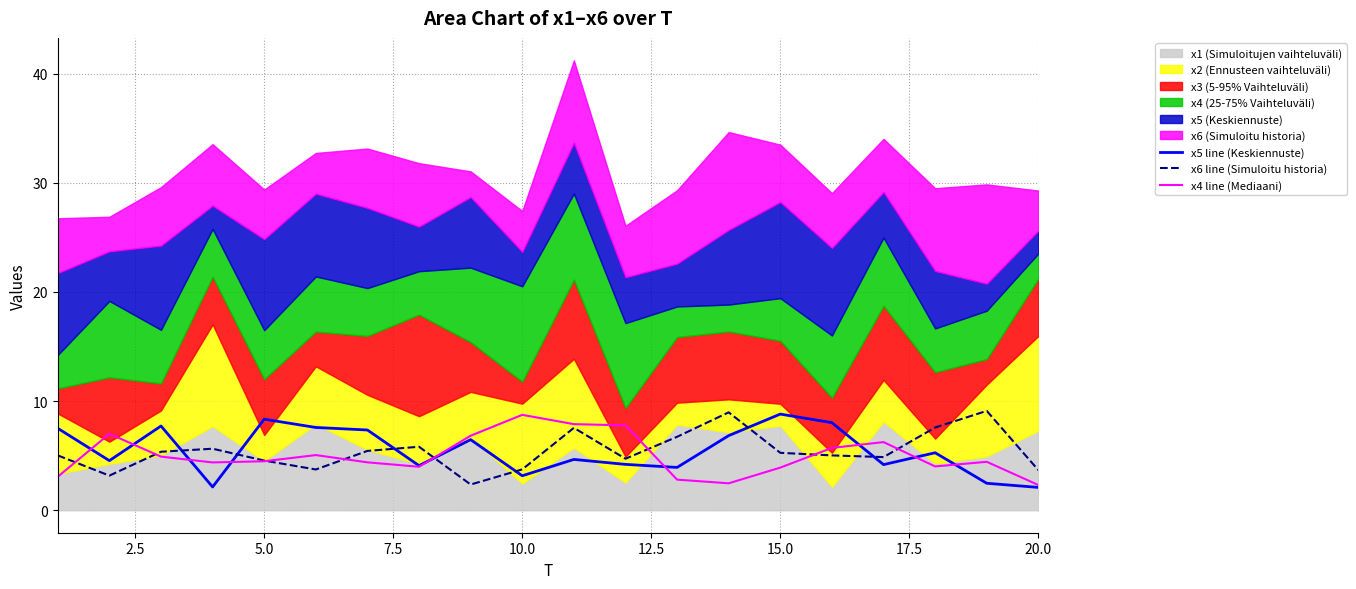

How many data points in x4 line (Mediaani) are above 4?

14